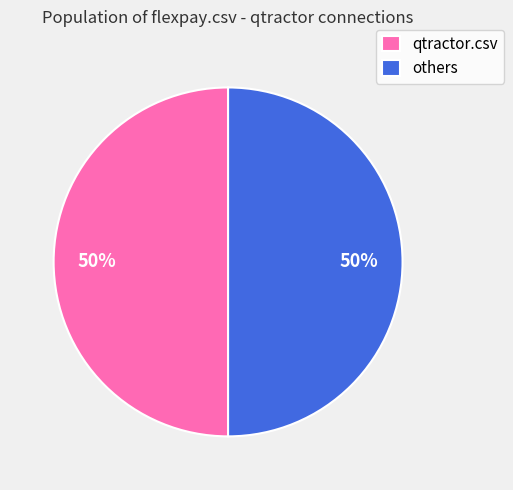

Approximately how many times larger is the value at qtractor.csv compared to others?

1.0